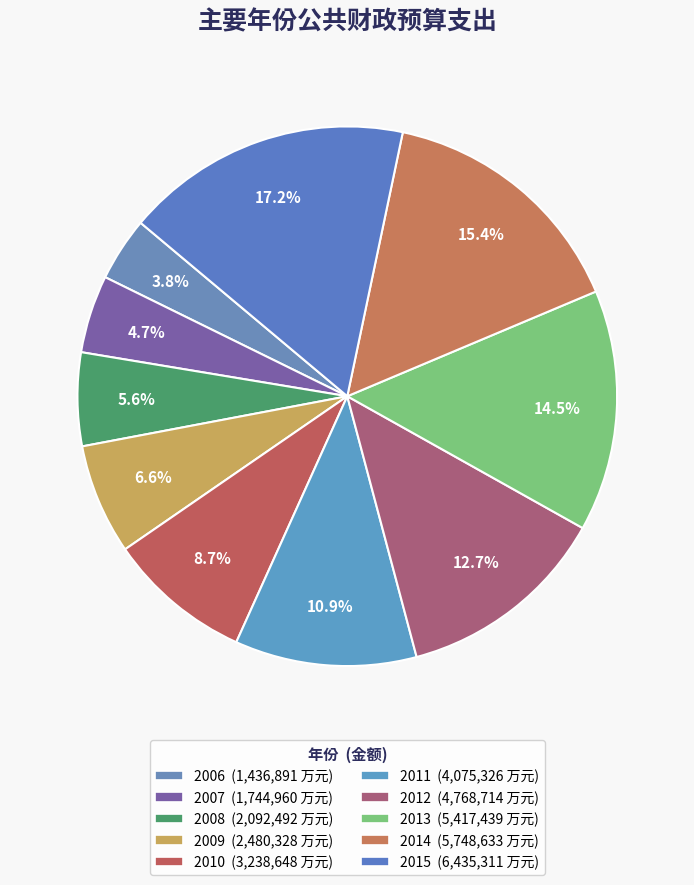

Is it true that 2007 is 1% of the pie?

False